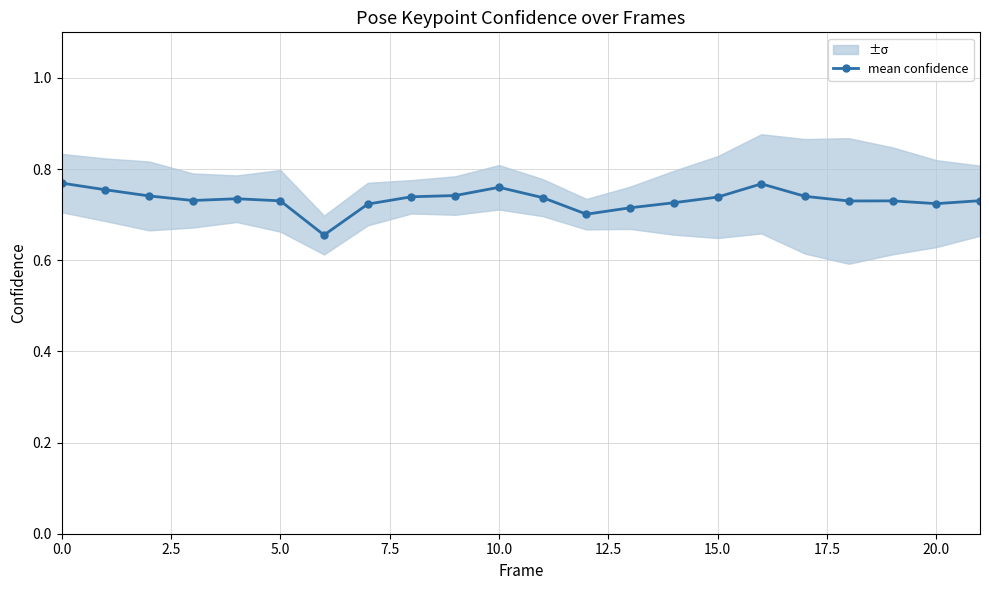

What is the sum of the values at 15 and 0.0?

1.5